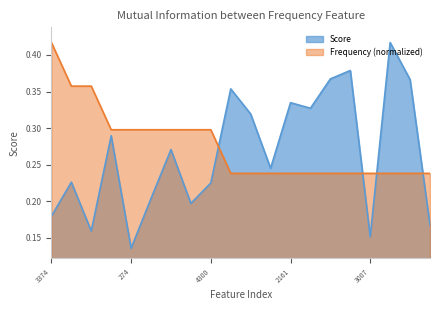

What is the difference between the maximum and minimum values in the Frequency series?

0.2